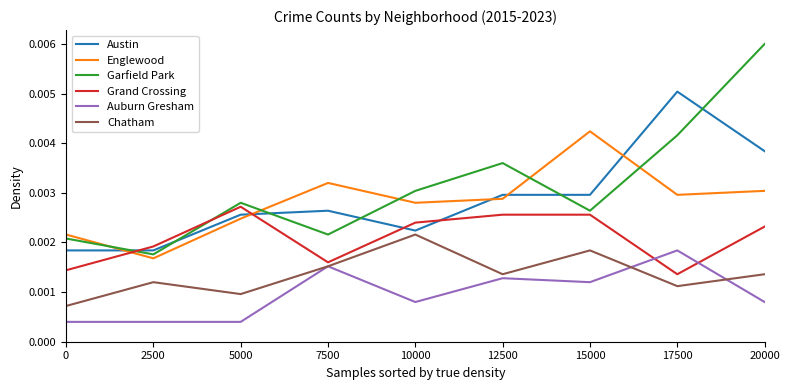

Where is Englewood nearest to the value 0?

2500